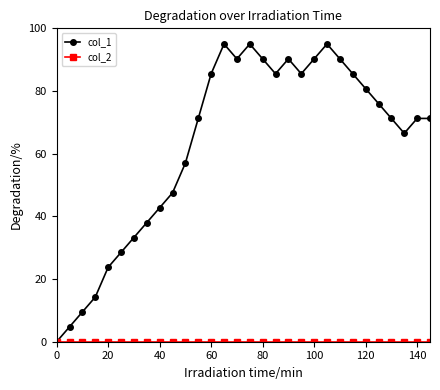

Which series has the widest spread of values?

col_1